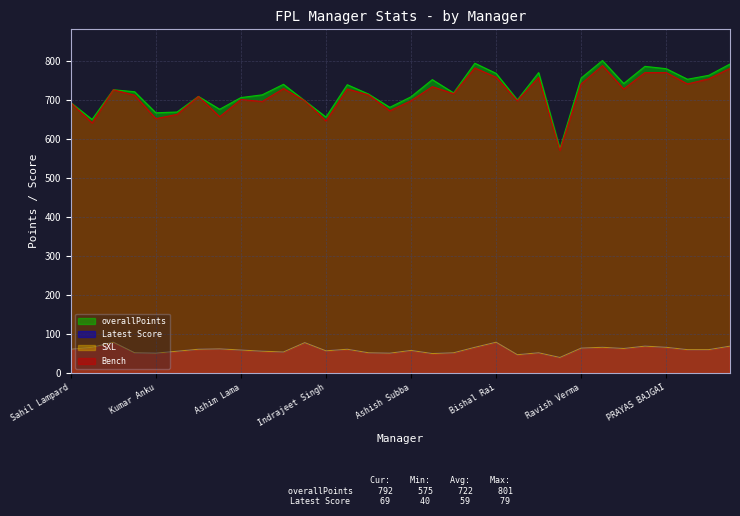

What is the value of the overallPoints point at the 19th from the left?

718